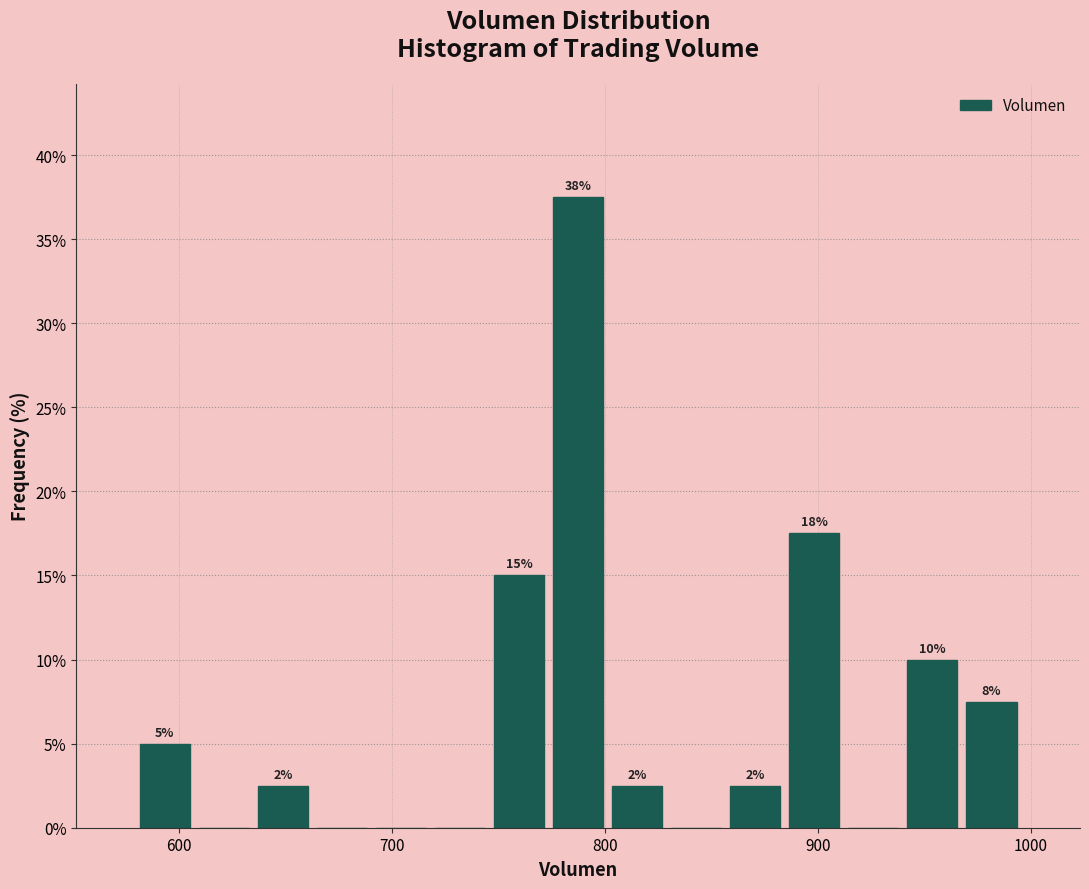

Around what value on the x-axis is the tallest bar? Give the approximate position of its centre, as read against the axis.

790